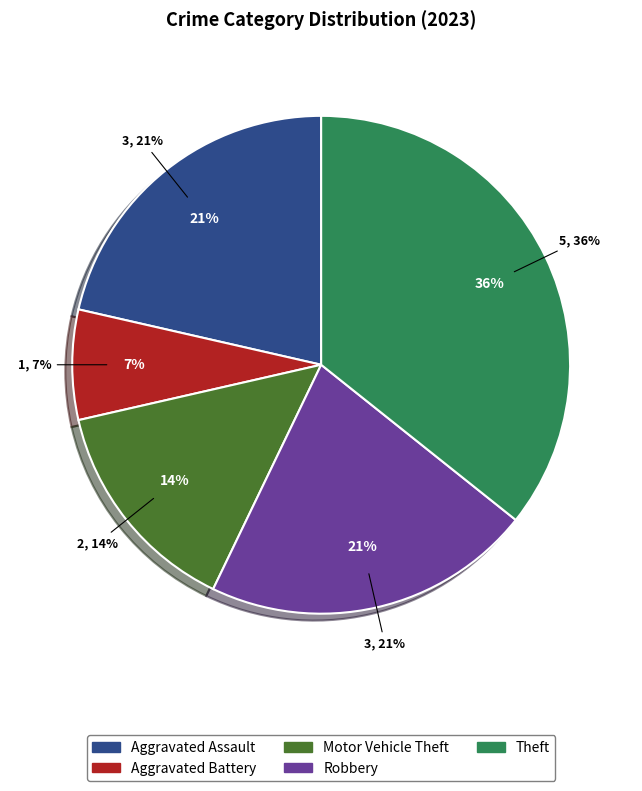

How much of the chart is everything except Robbery?

78.6%